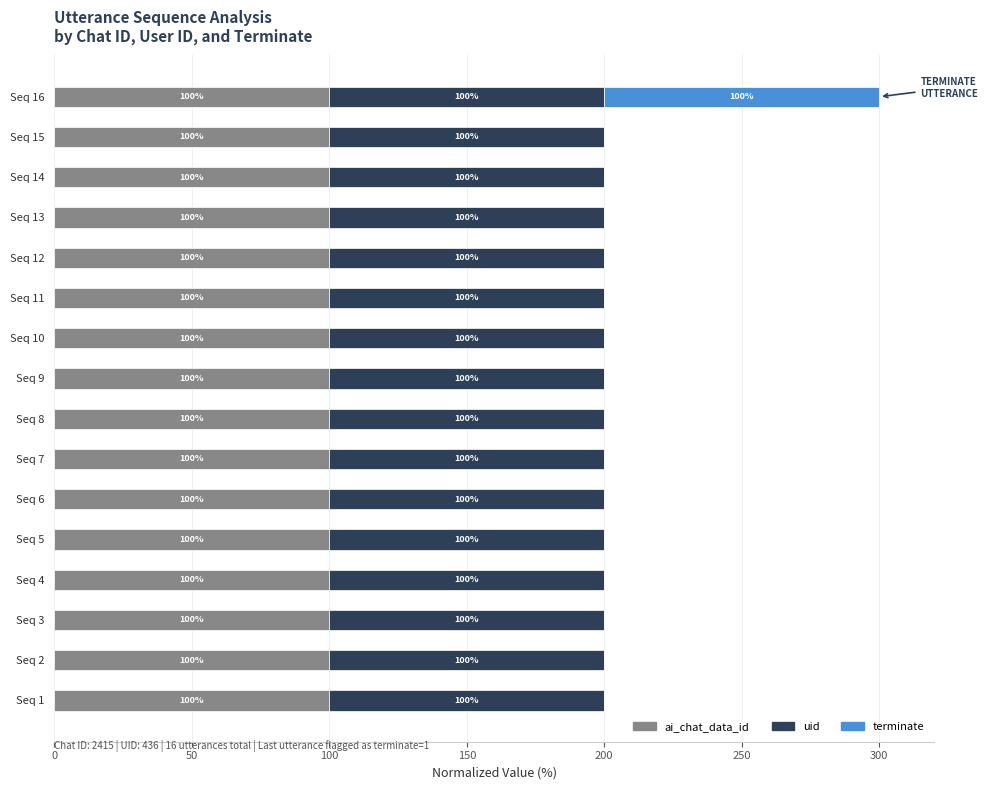

What is the total value across all series at Seq 13?

200